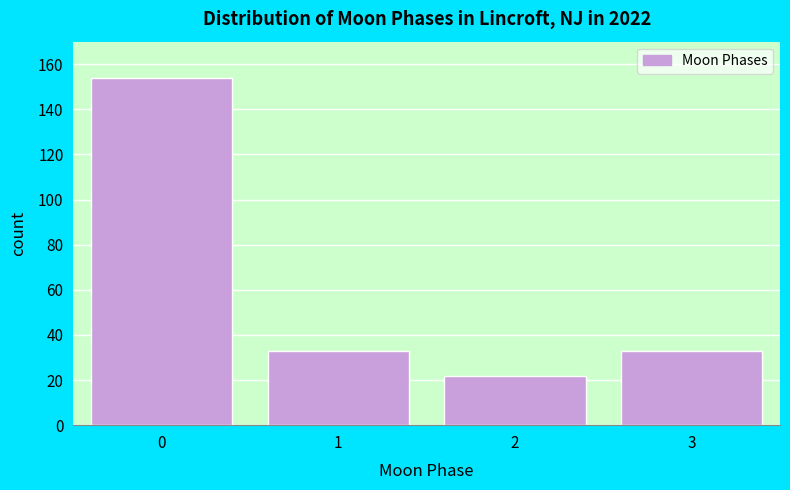

Reading right to left, list all the values displayed in this chart.

3=33	2=22	1=33	0=154